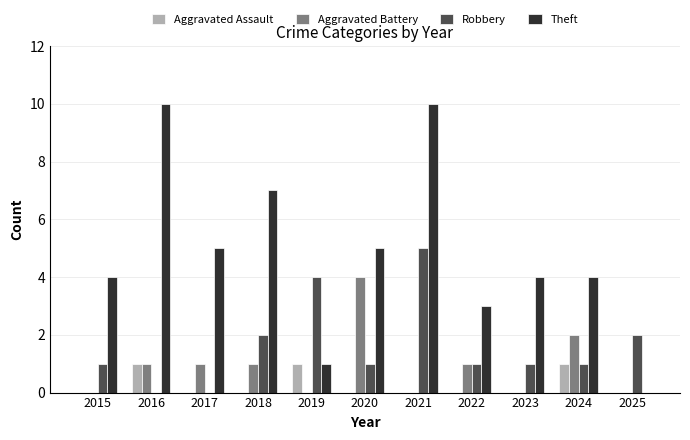

At which category is the sum across all series the highest?

2021